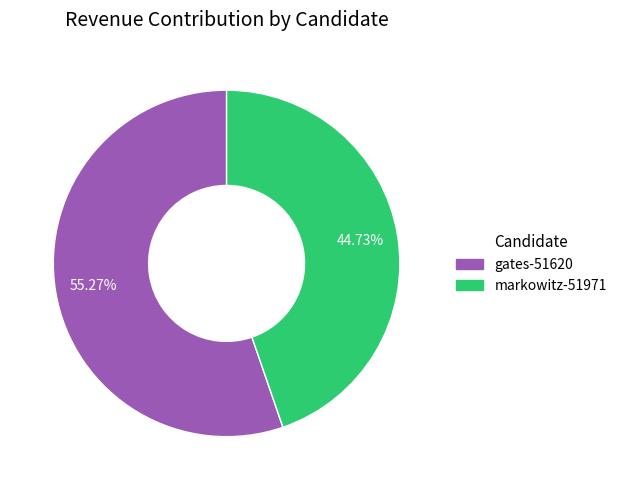

Which slice represents more than half of the pie?

gates-51620